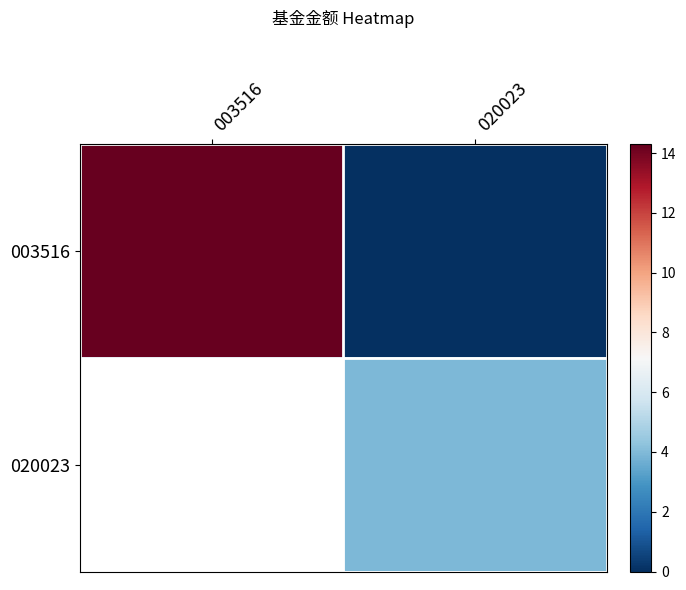

What is the sum of the 003516 values at 020023 and 003516?

14.3